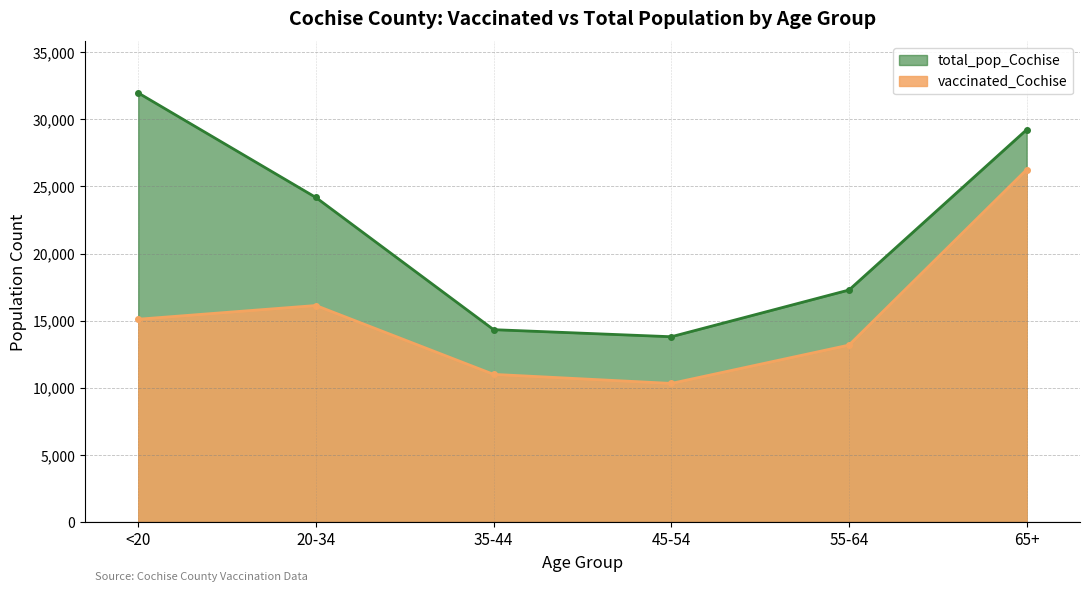

At which category does vaccinated_Cochise reach its first local peak?

20-34